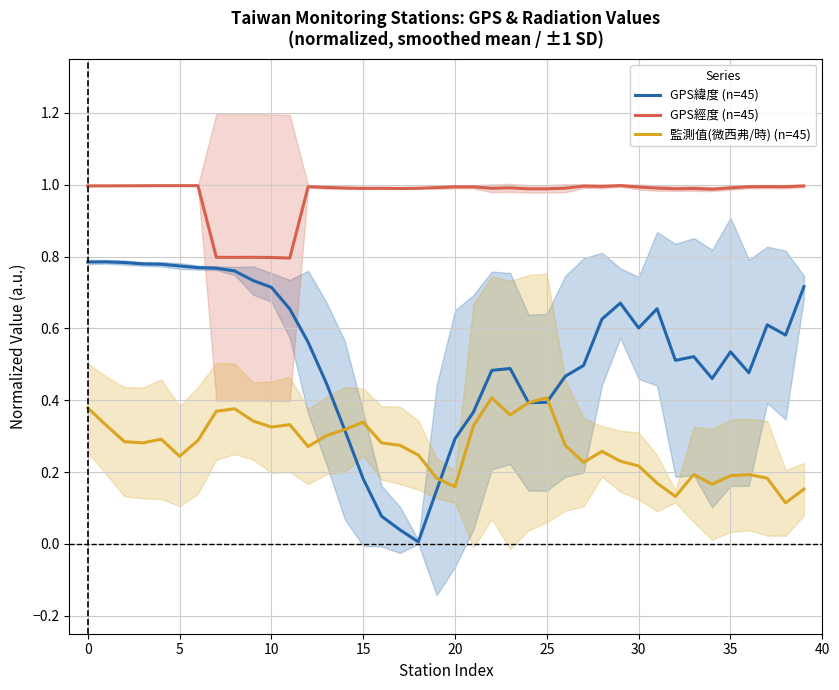

True or false: GPS經度 (n=45) has a value of 0.7 at 0.

False